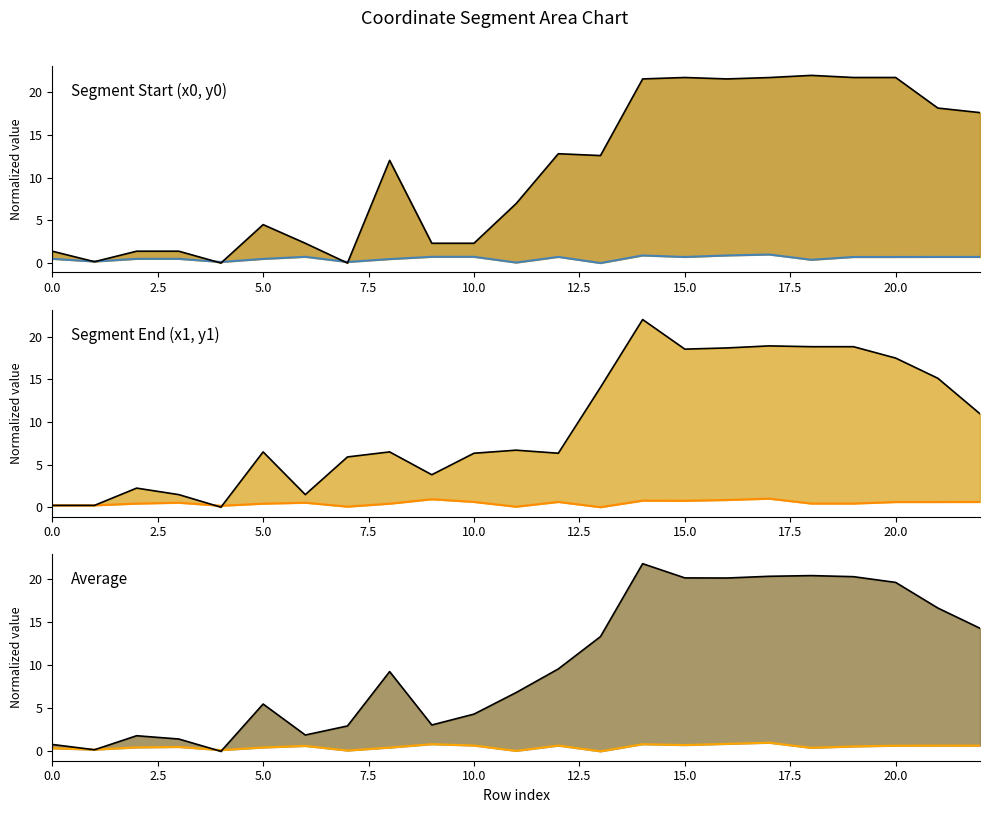

In Combined lower, how many points are higher than both neighbors (excluding endpoints)?

5